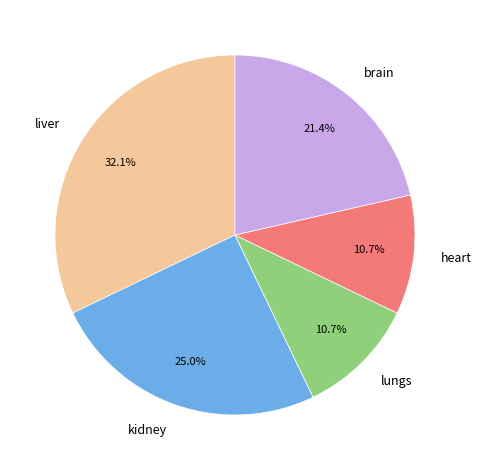

Combined, do kidney and liver account for over 50%?

Yes